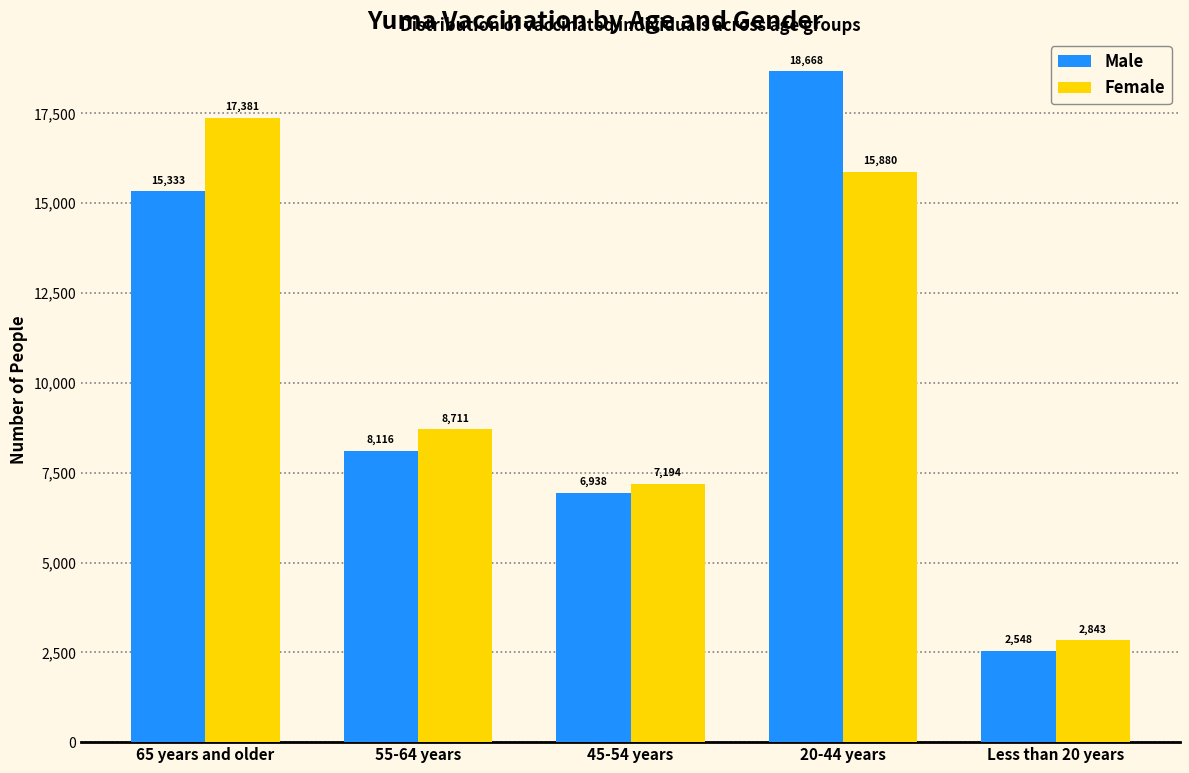

Reading right to left, list all the values displayed in this chart.

Male: 2548	18668	6938	8116	15333
Female: 2843	15880	7194	8711	17381